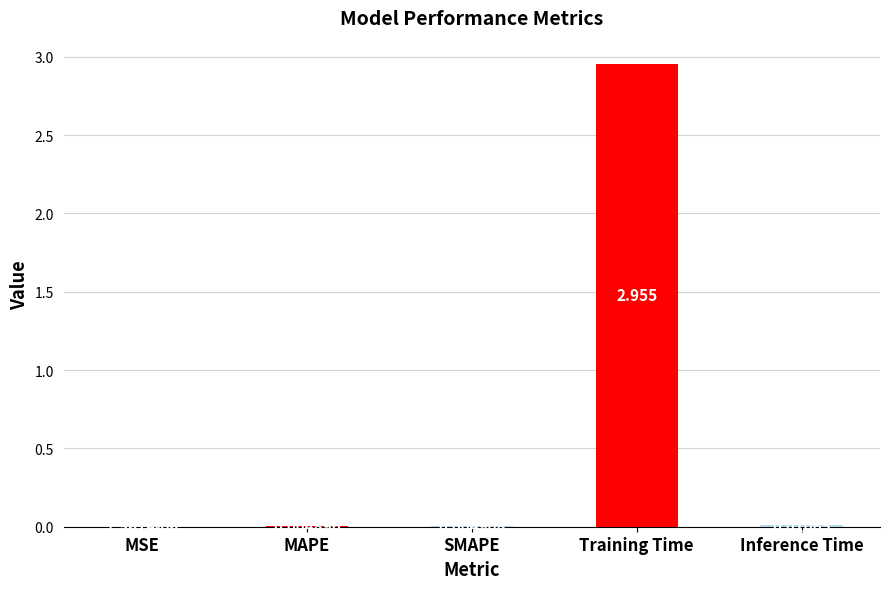

At which category does the chart reach its peak across all series?

Training Time